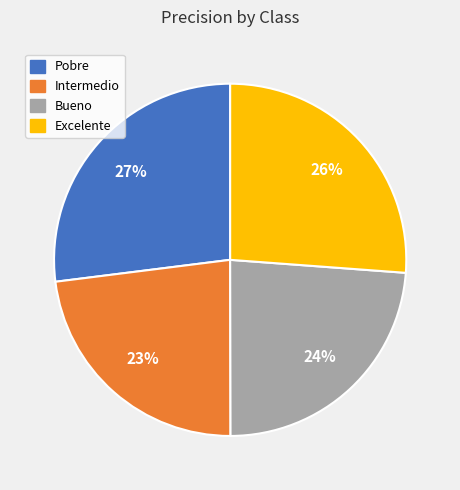

Does Excelente account for over 50% of the chart?

No